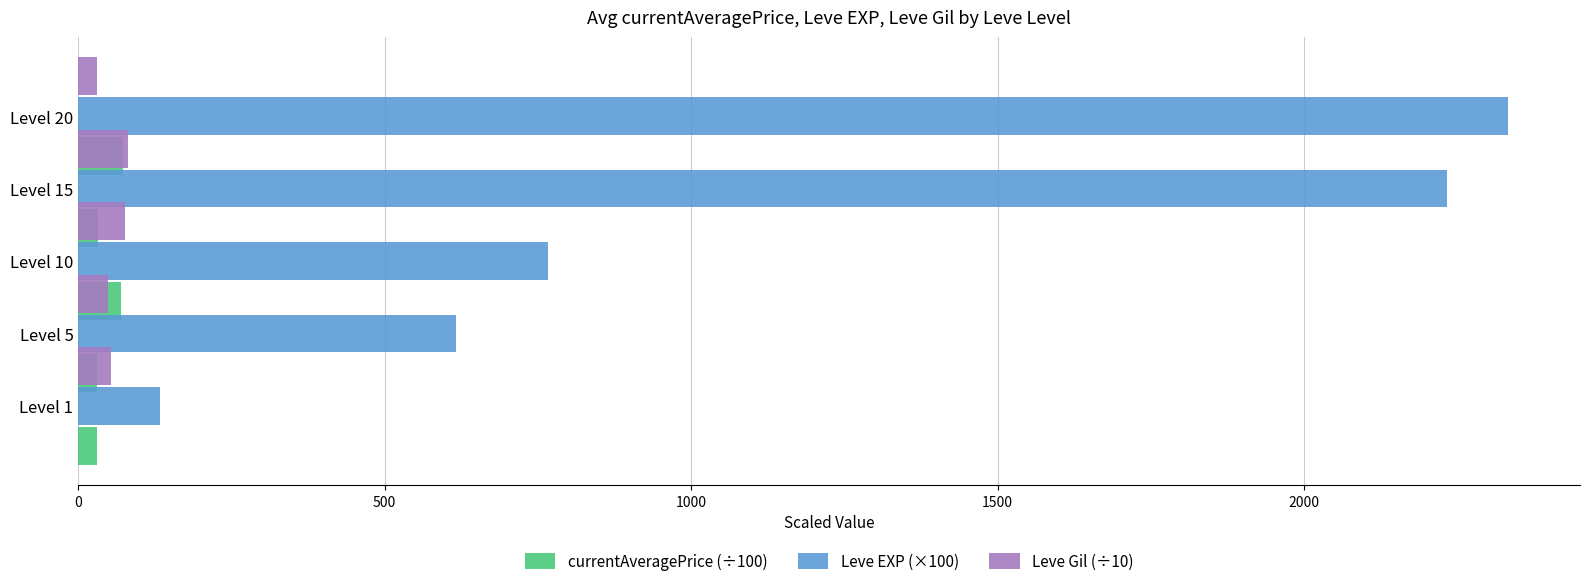

How many data points in Leve EXP (×100) are less than 766?

2